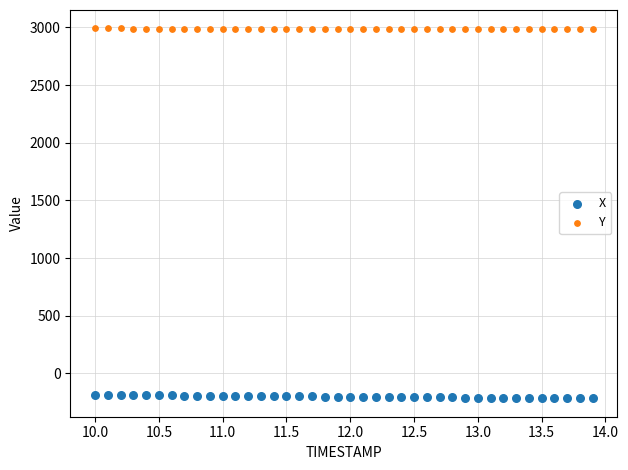

Across all data points, what is the range of X values (max minus min)?

3.9